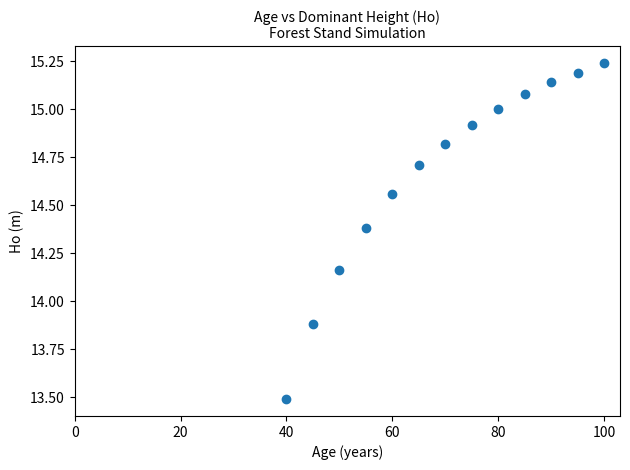

What is the range of X values (max minus min)?

60.0